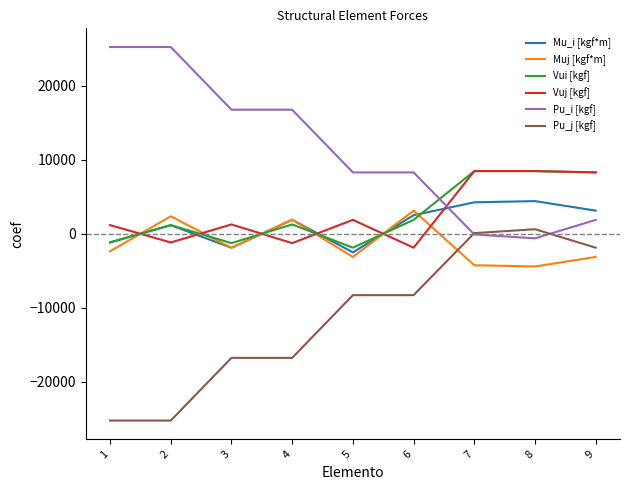

Read the Vui [kgf] value at 9.

8300.0